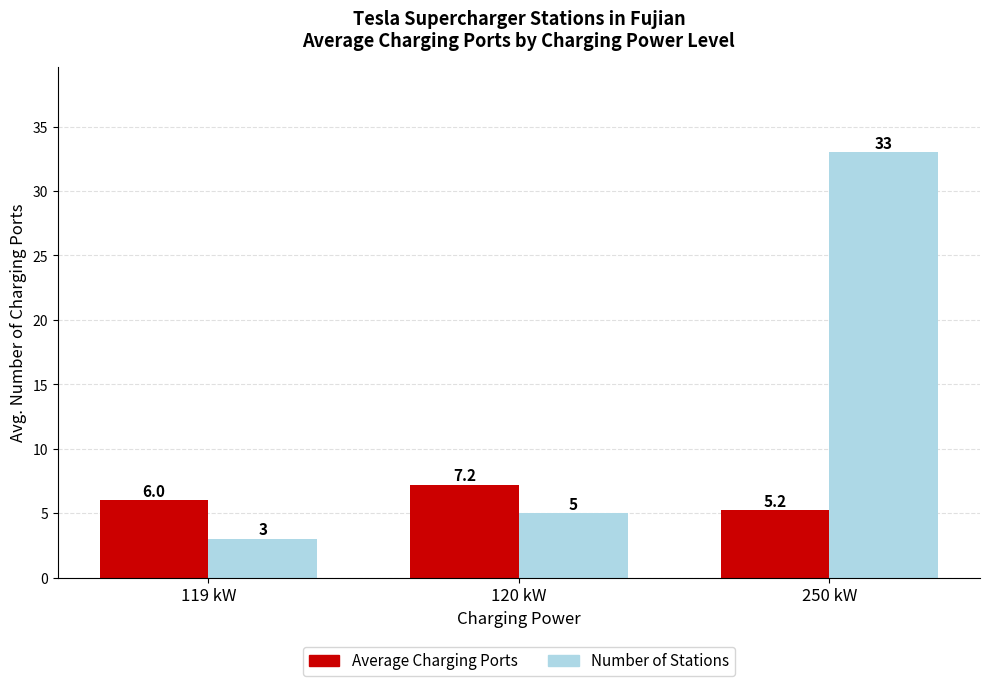

The Number of Stations series shows 33.0 at 250 kW. True or false?

True